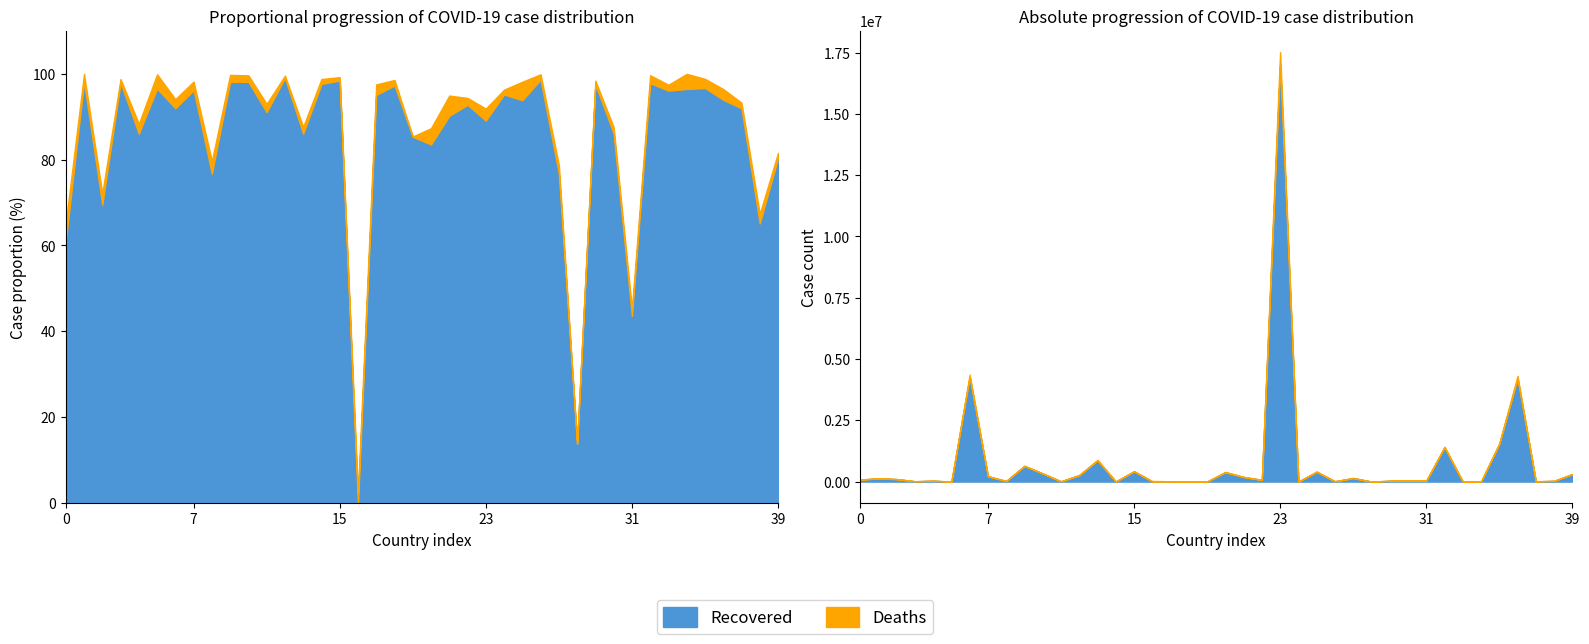

Count the number of categories in the chart.

40